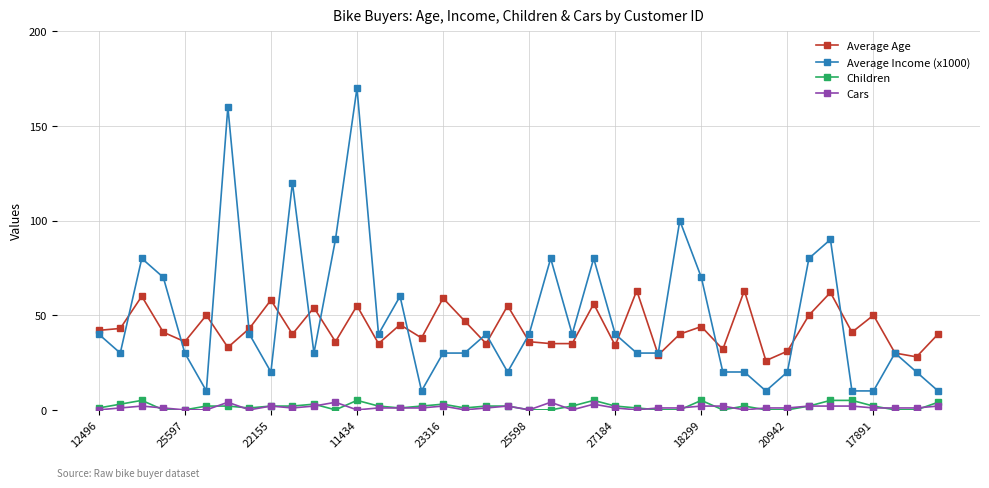

What is the minimum value for Average Income (x1000)?

10